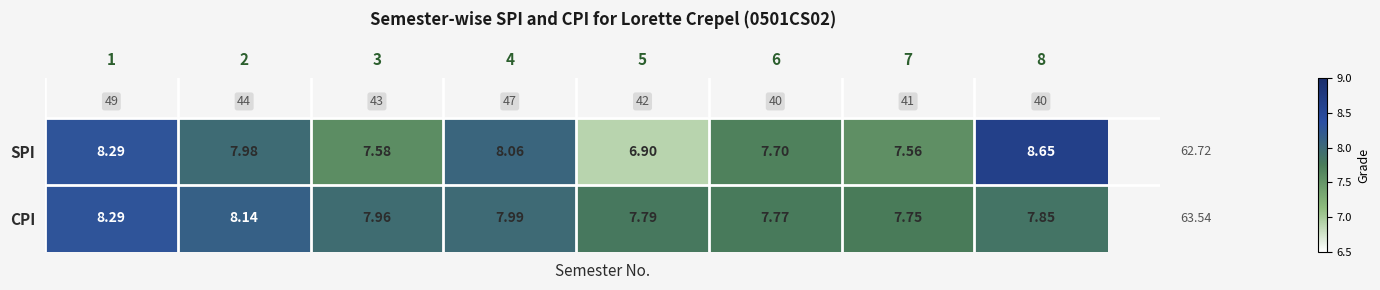

Which series has the largest range (max minus min)?

SPI